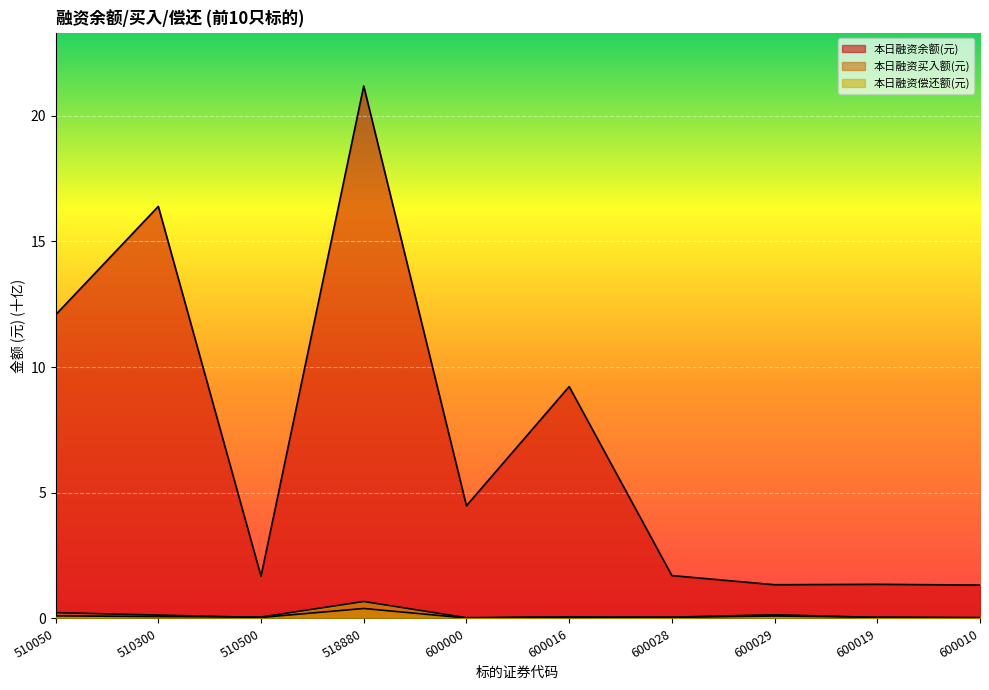

At how many categories does at least one series exceed 14?

2